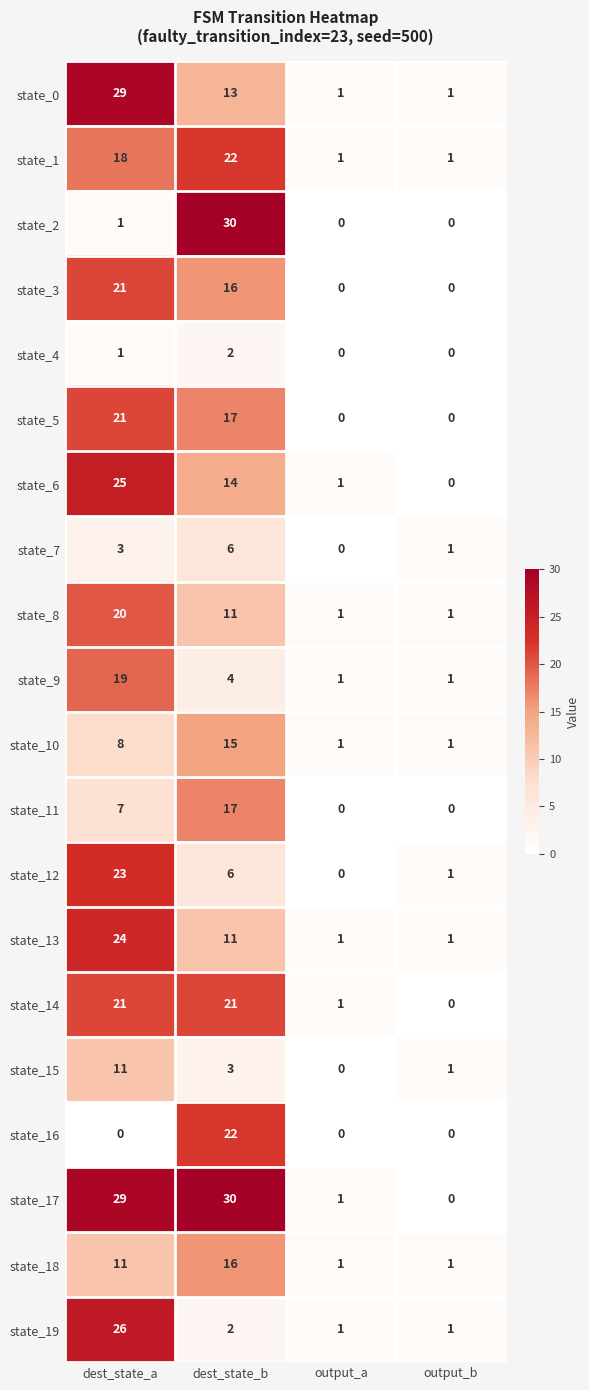

At which category does the chart reach its peak across all series?

dest_state_b